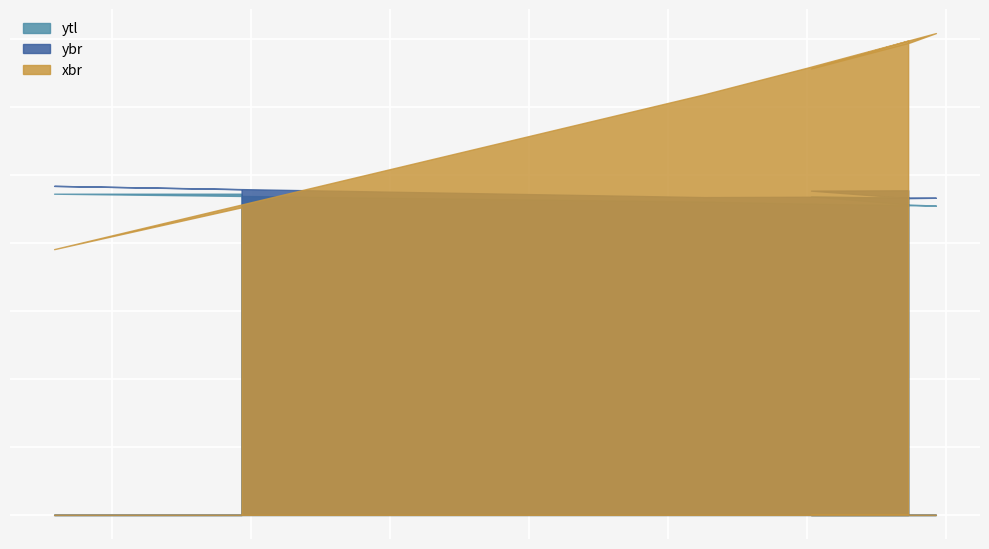

How many times do xbr and ytl cross each other?

1